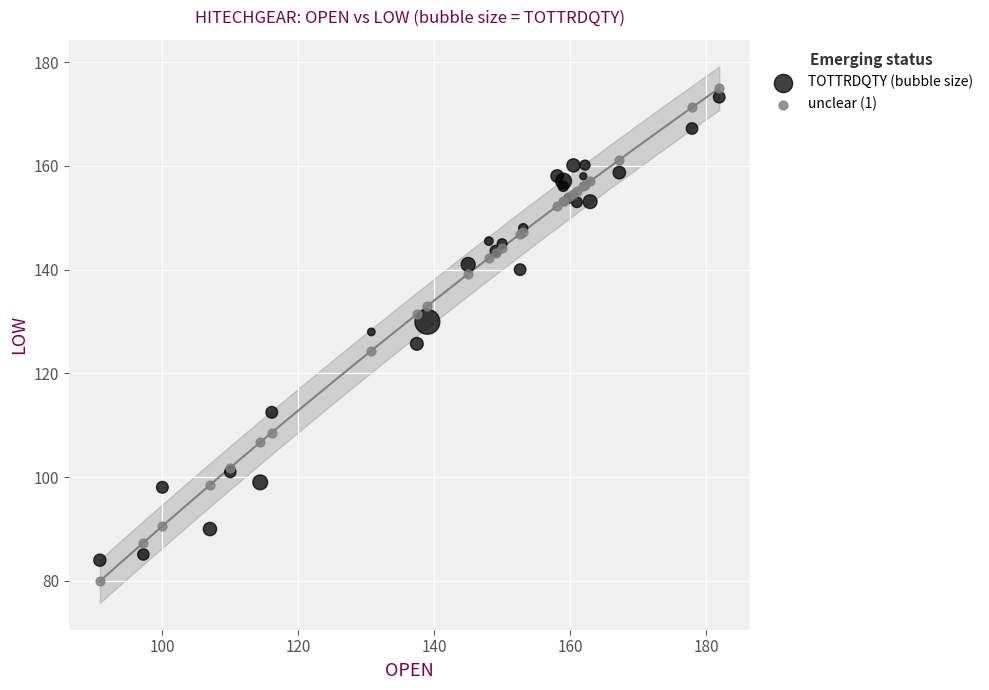

Which series contains the lowest Y value?

unclear (1)